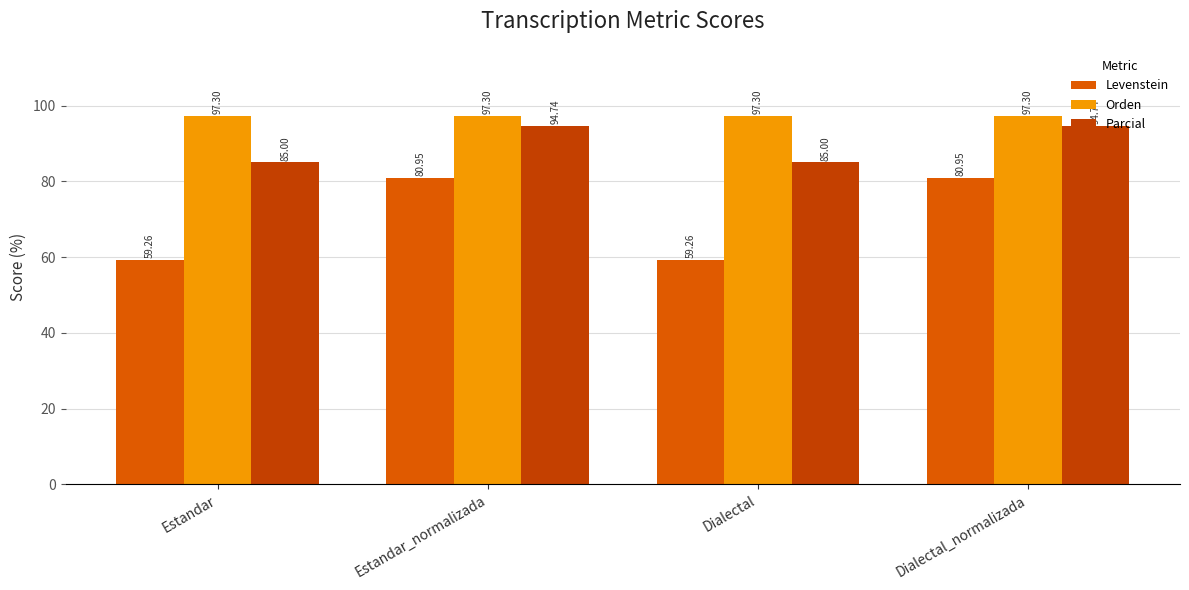

What is the spread (max minus min) of values at Estandar_normalizada?

16.3